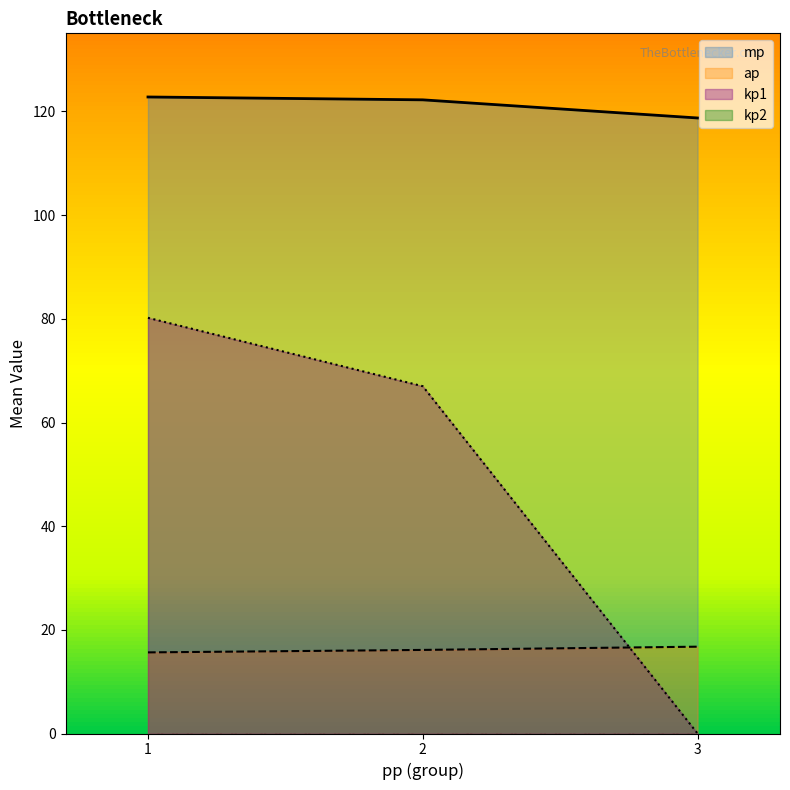

The value of ap at 2 is 8.4. True or false?

False